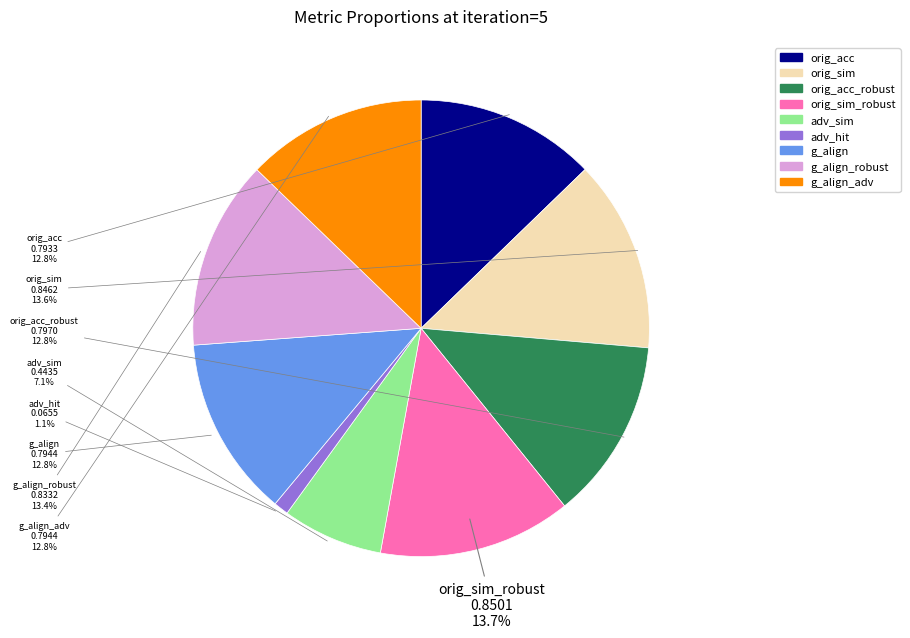

Is there any slice that represents more than half of the pie?

No